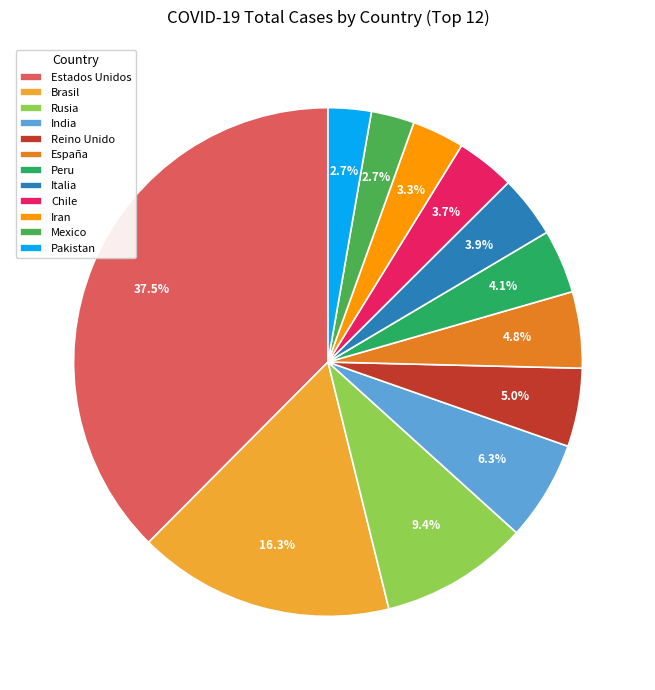

How many slices are in this pie chart?

12